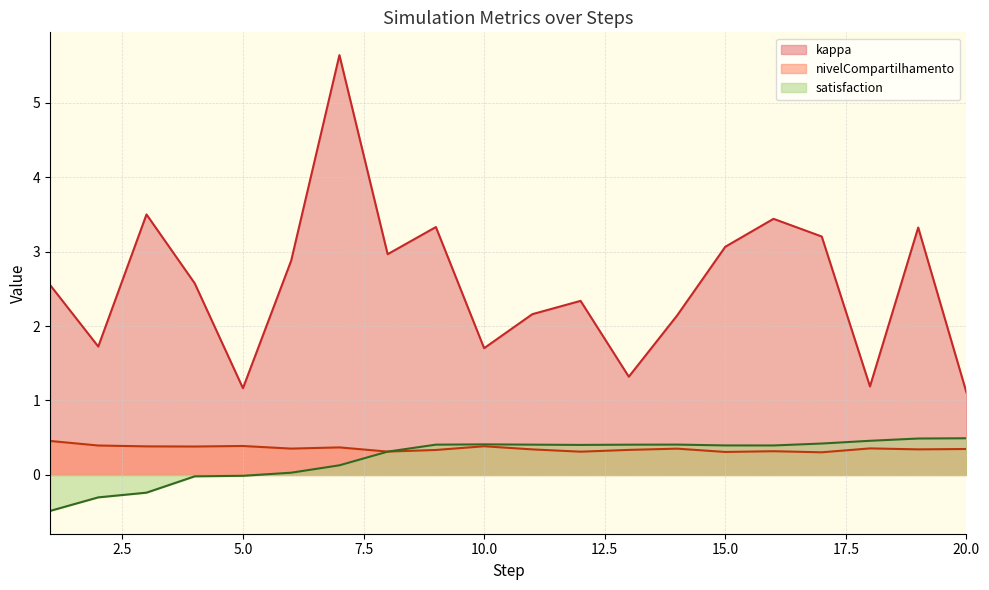

How many lines are shown in the chart?

3